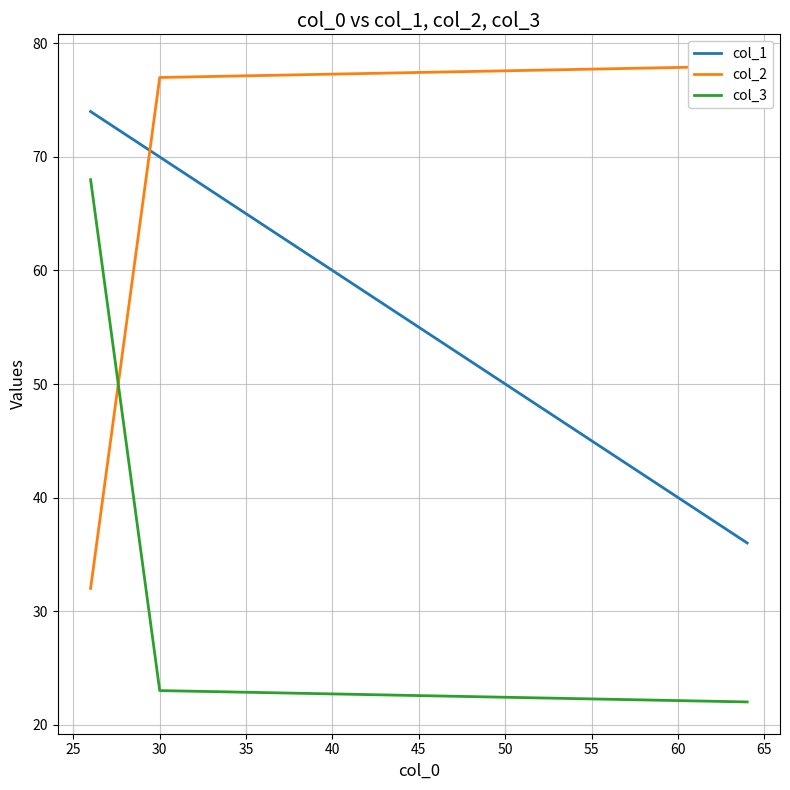

What is the maximum value for col_3?

68